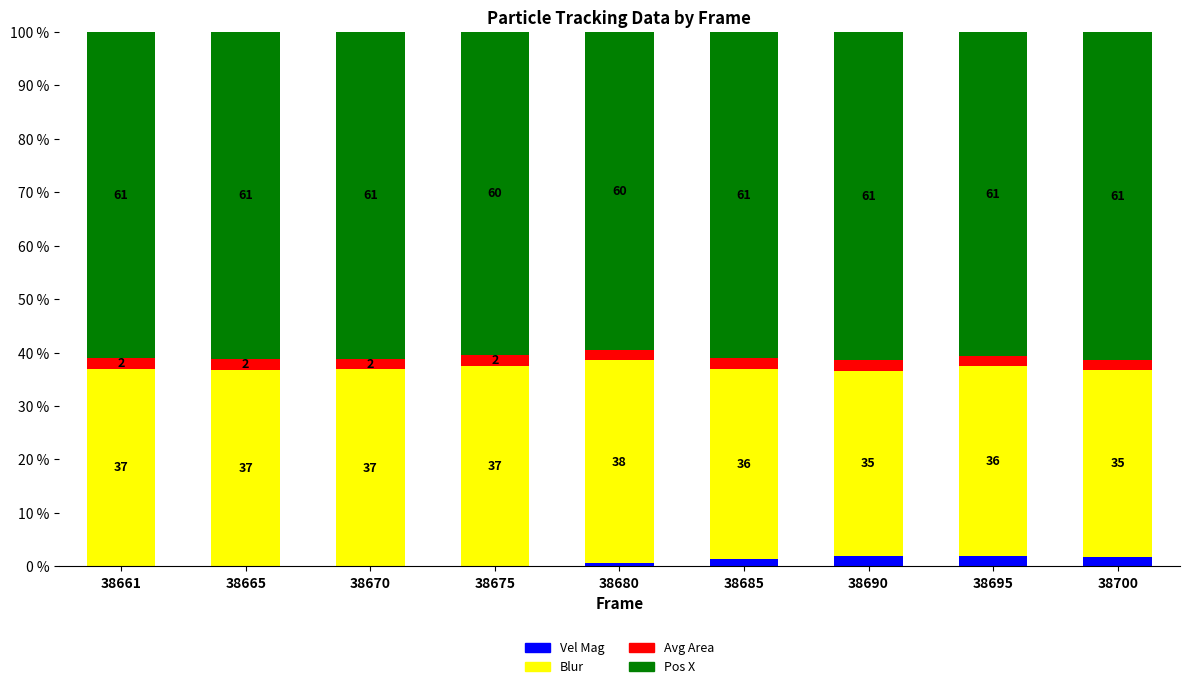

True or false: Vel Mag has a value of 2.0 at 38690.

True